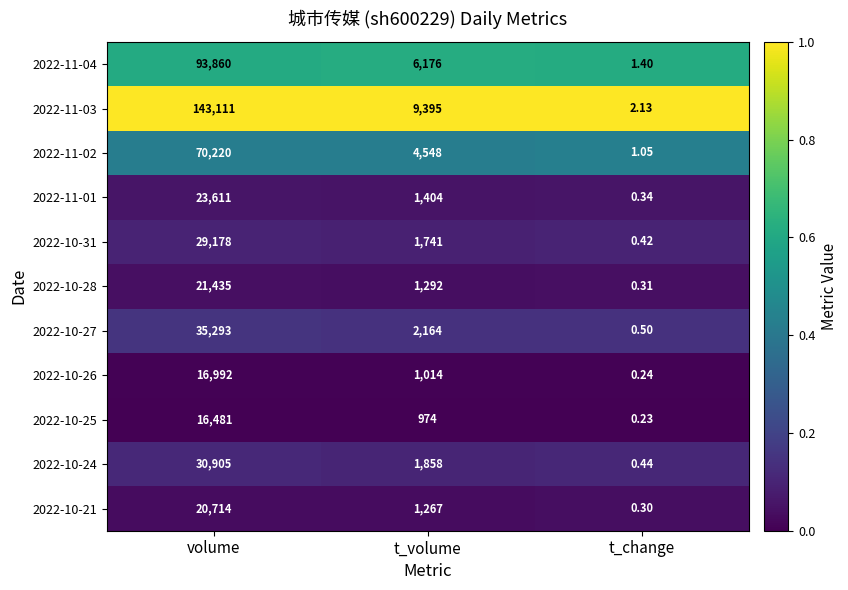

At which label is 2022-10-24 closest to 15452?

t_volume